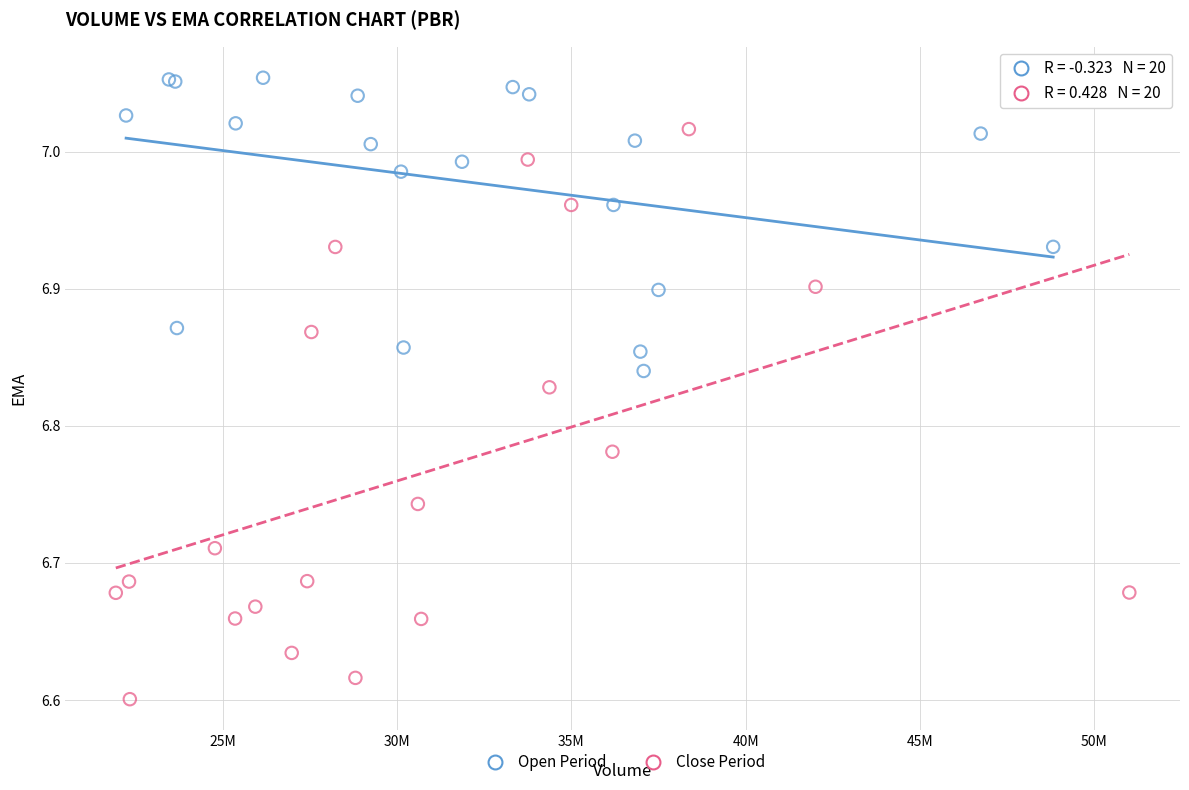

What are all the series names shown in the legend?

Open Period, Close Period